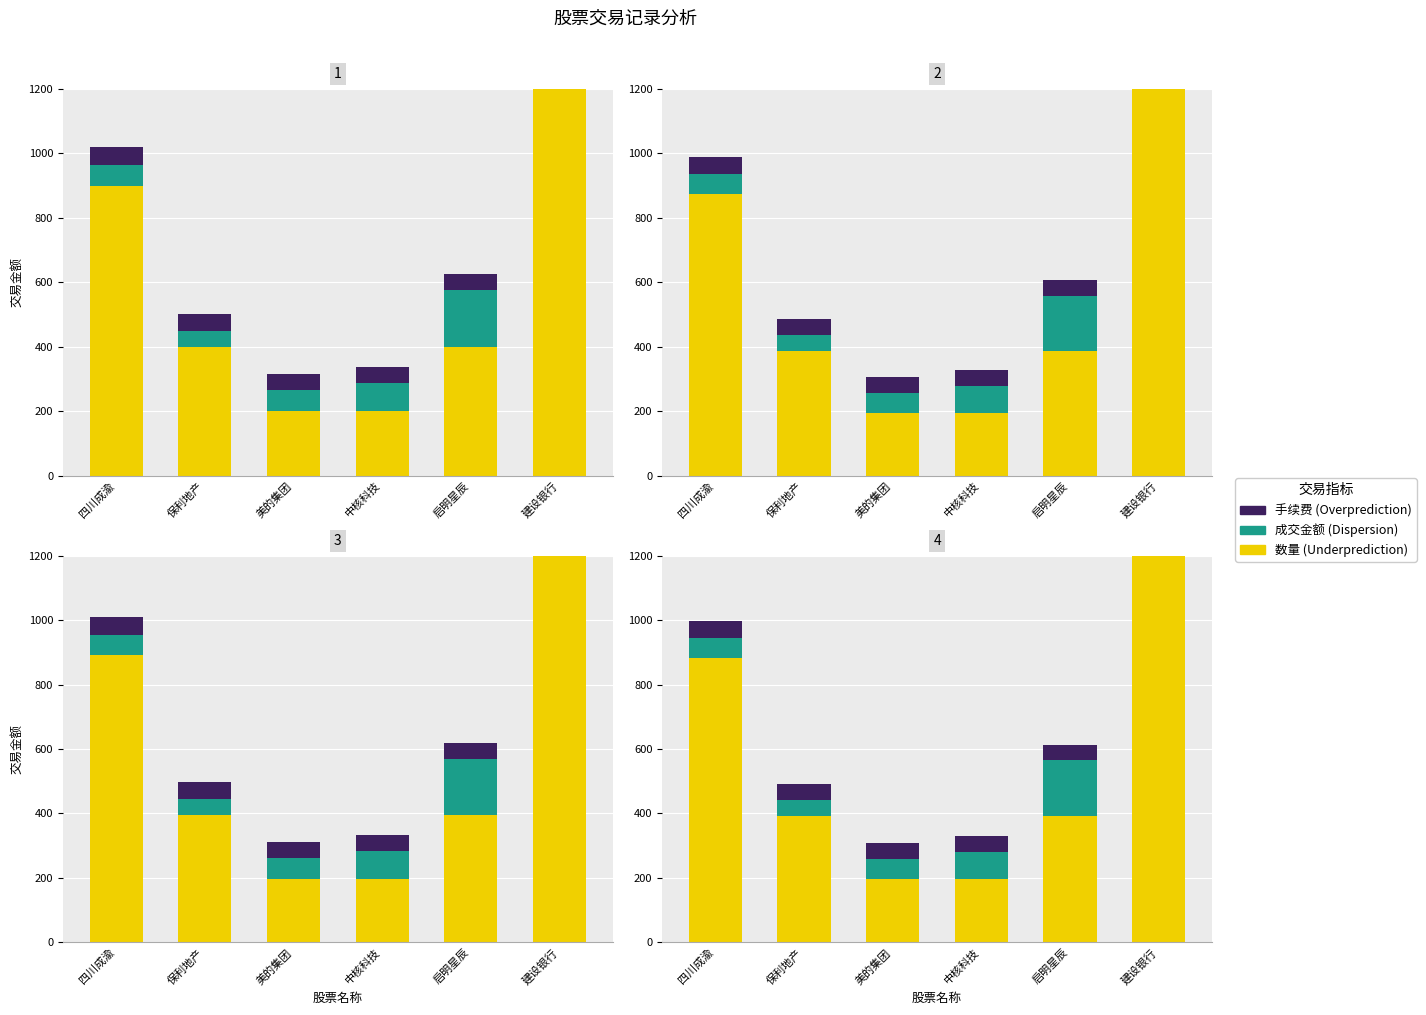

Is the value of 成交金额 at 中核科技 greater than the value of 数量 at 四川成渝?

No